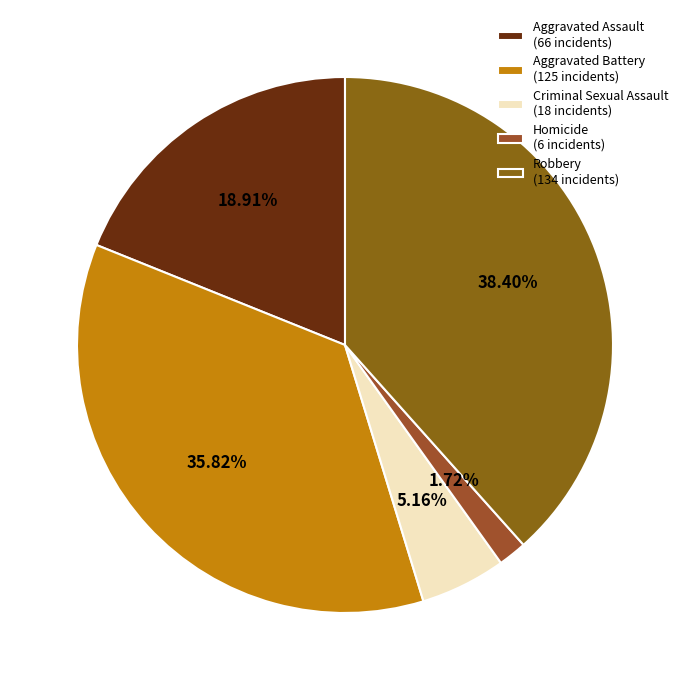

True or false: Homicide accounts for 7% of the total.

False